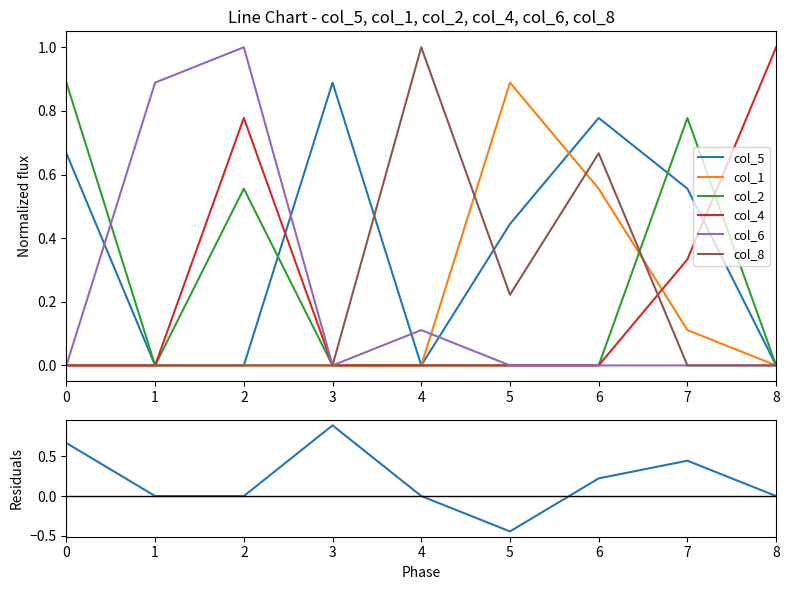

Rank the categories by col_6 value from lowest to highest.

0, 3, 5, 6, 7, 8, 4, 1, 2